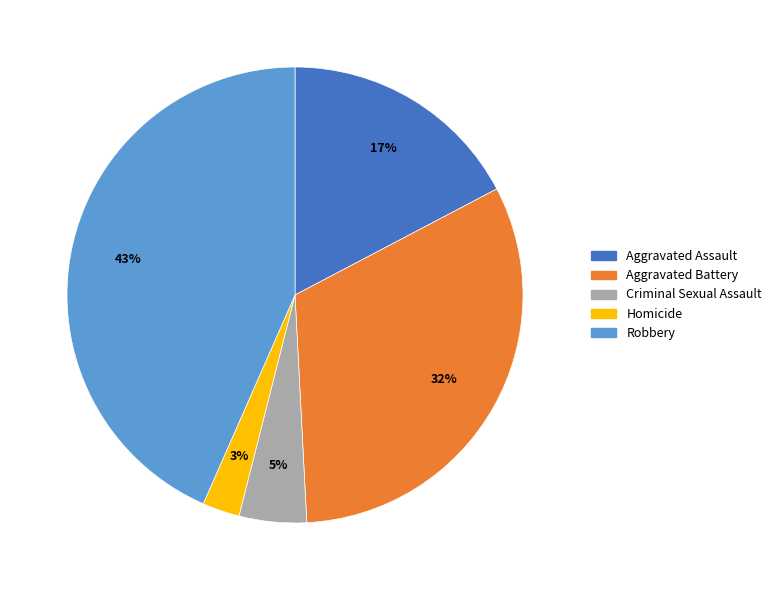

Combined, do Homicide and Criminal Sexual Assault account for over 50%?

No